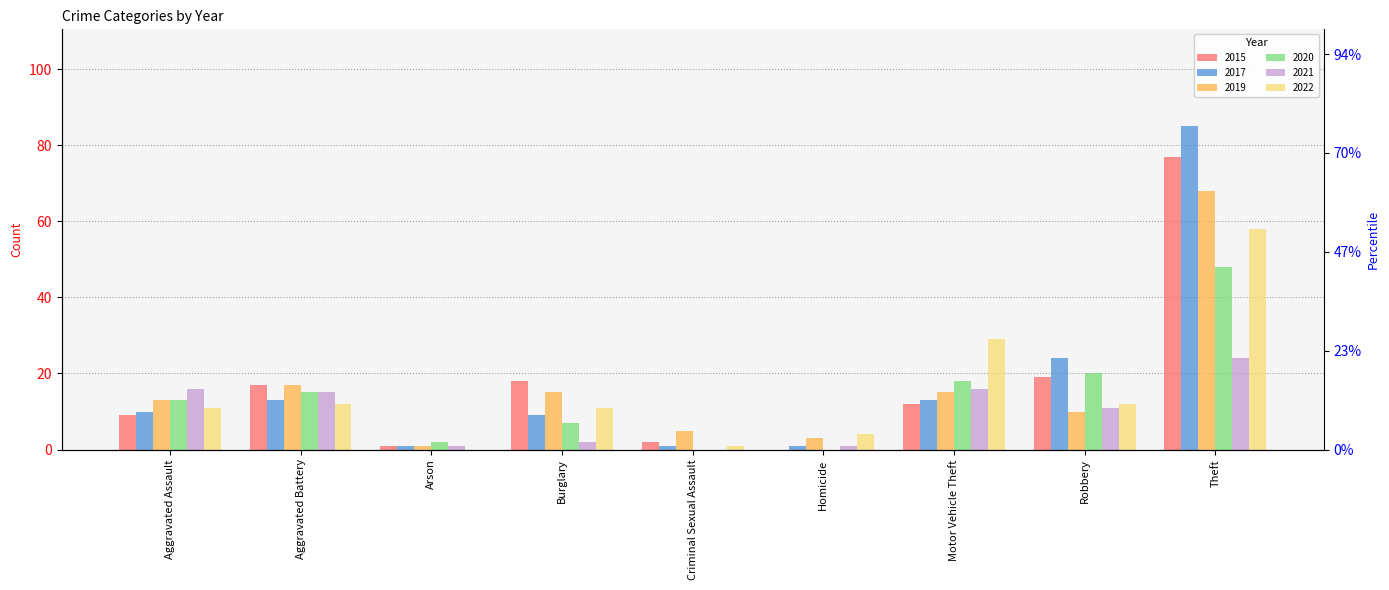

What is the maximum value for 2021?

24